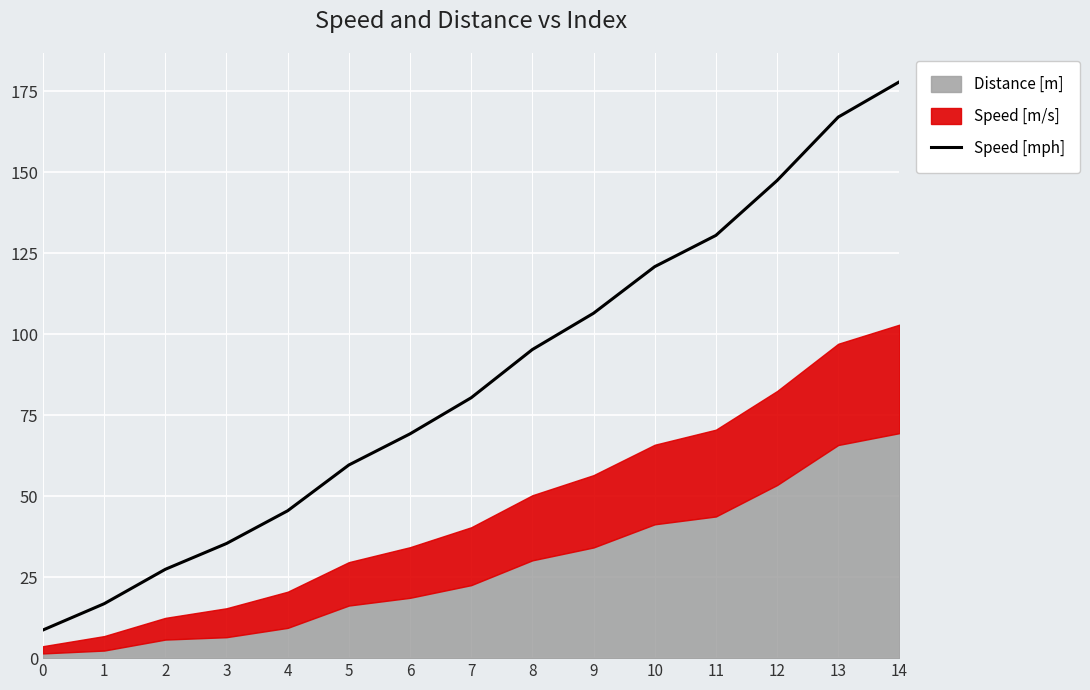

True or false: Speed [mph] has a value of 167.1 at 13.

True